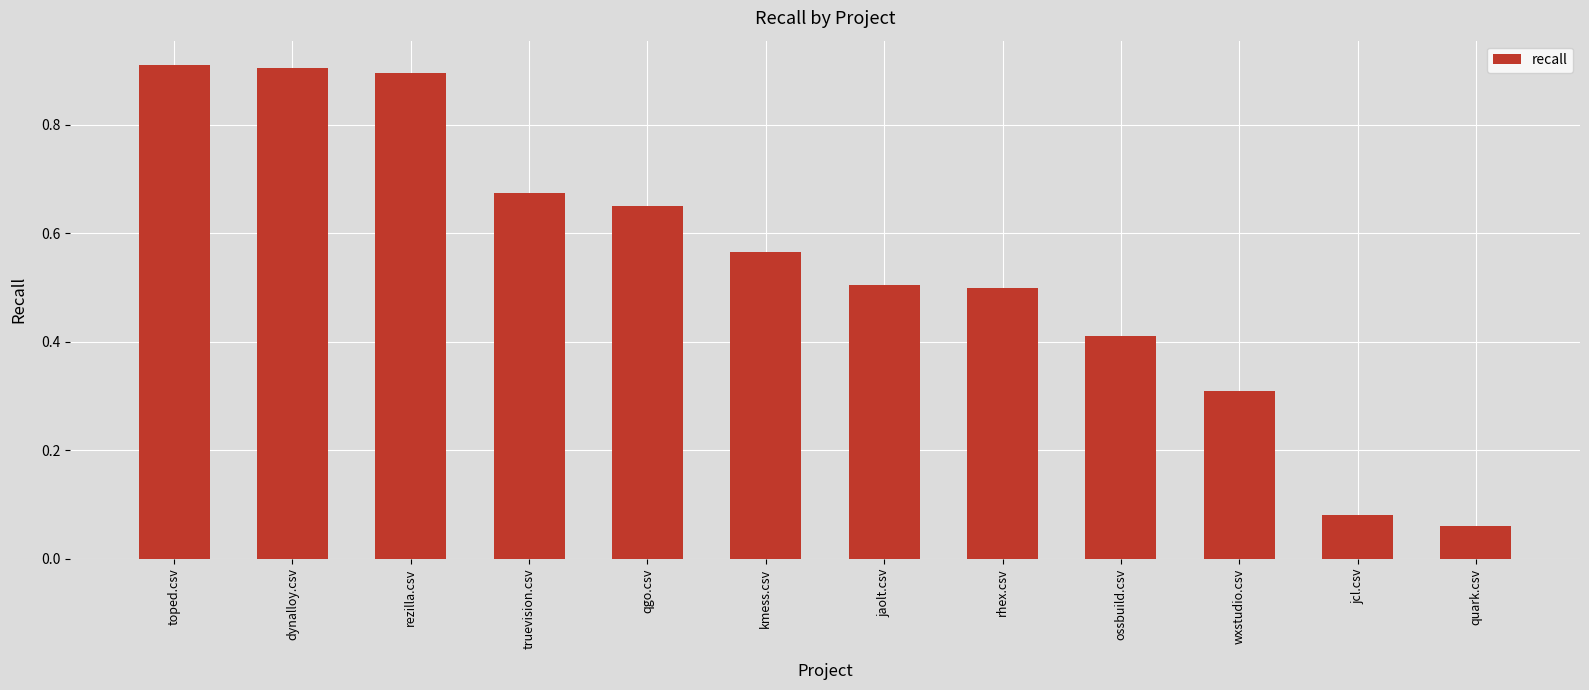

Is it true that the value at quark.csv is 0.0?

False